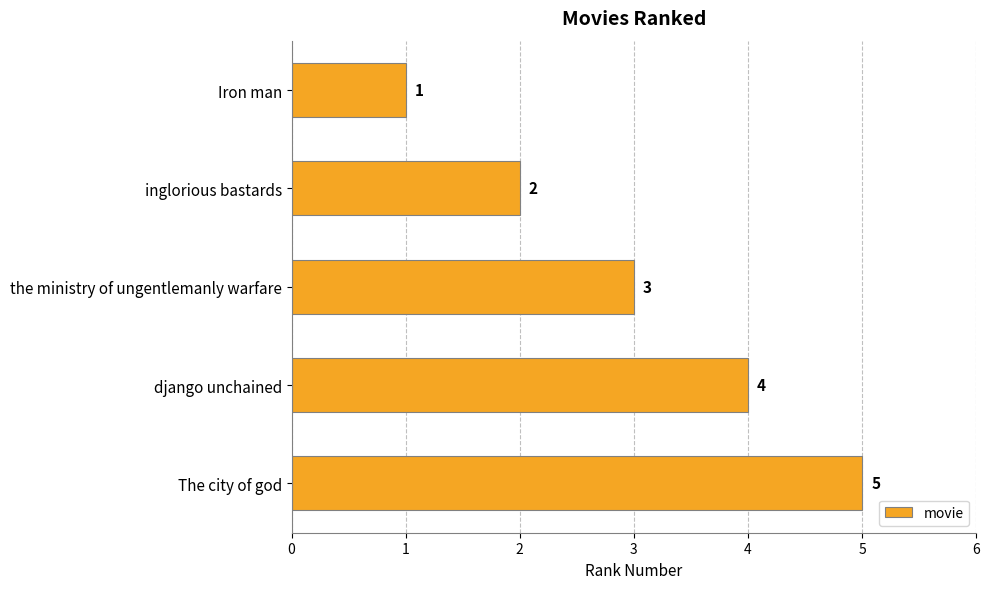

What is the difference between the second highest and minimum values?

3